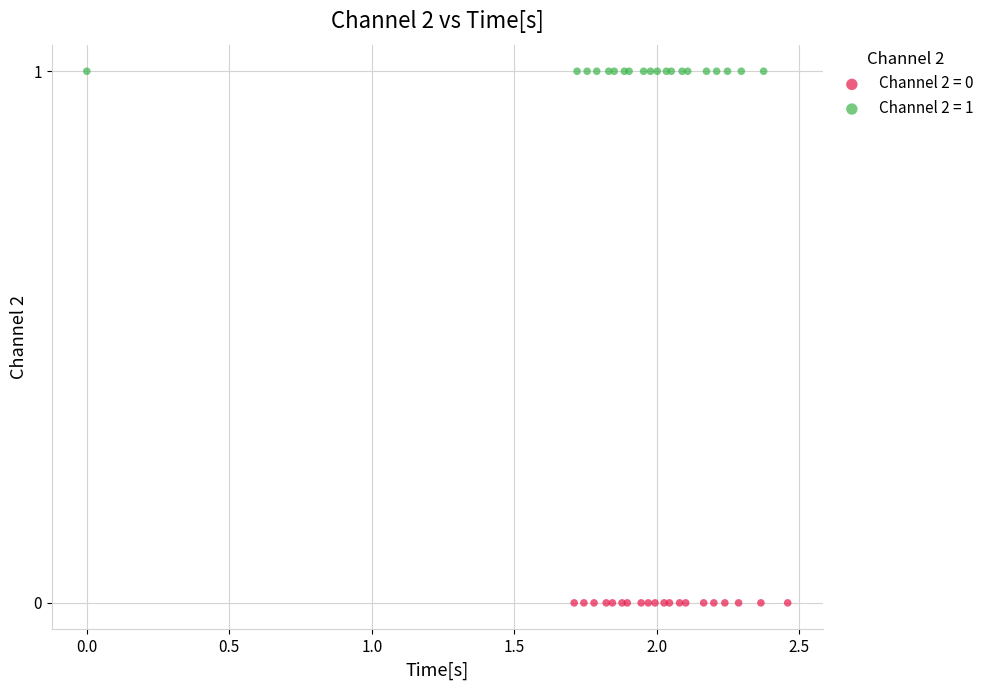

Which series reaches the minimum Y coordinate?

Channel 2 = 0